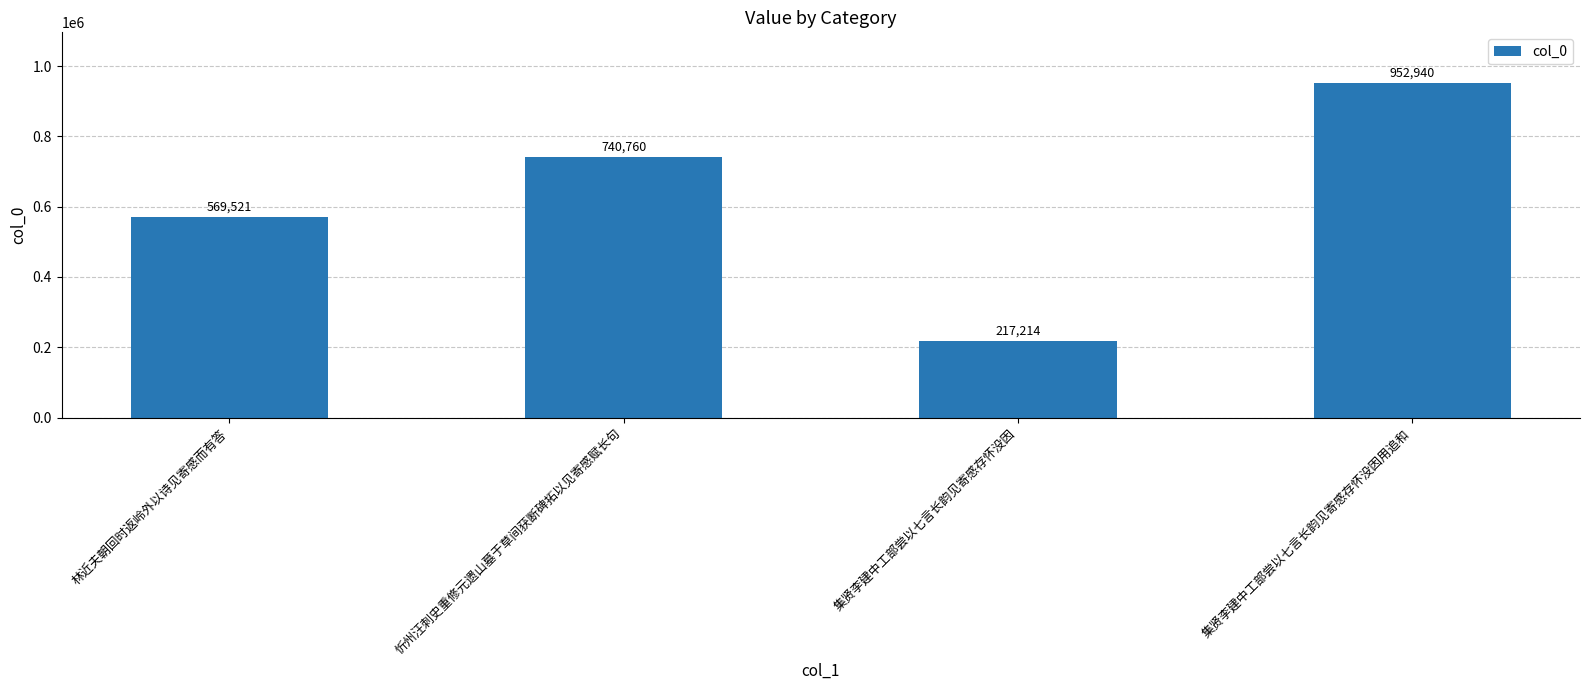

What position from the left is 林近夫朝回时返岭外以诗见寄感而有答?

1